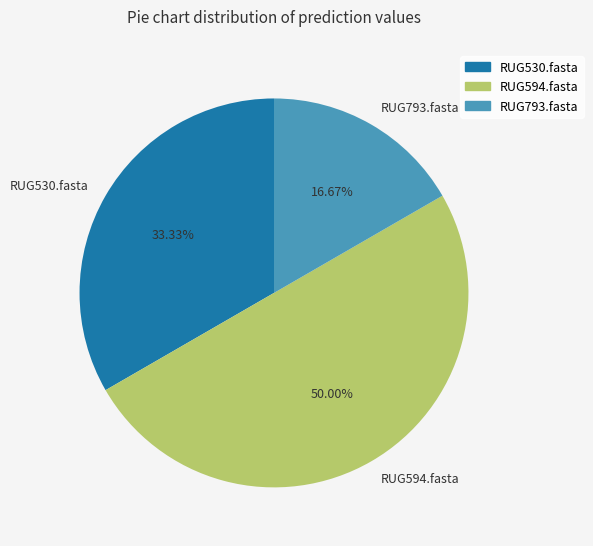

To the nearest percent, what percentage of the pie is RUG793.fasta?

17%